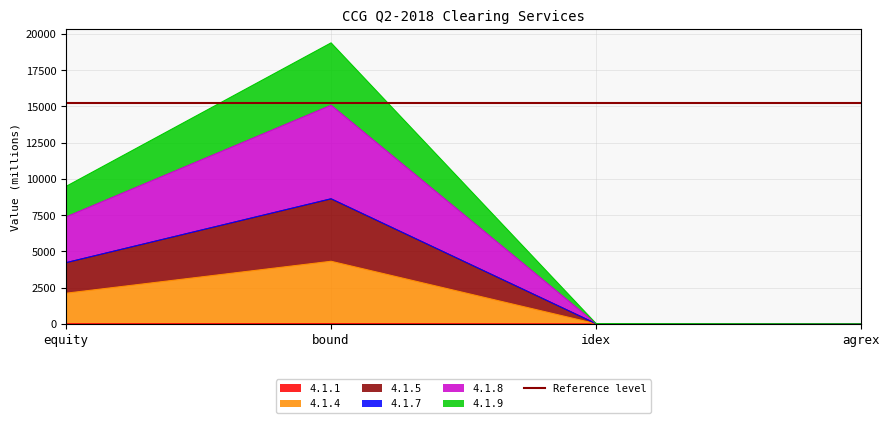

The 4.1.1 series shows 0.0 at idex. True or false?

True